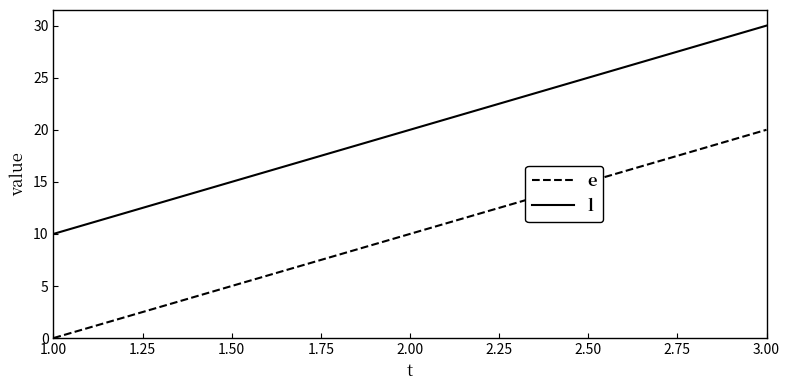

How many categories are shown in the chart?

3